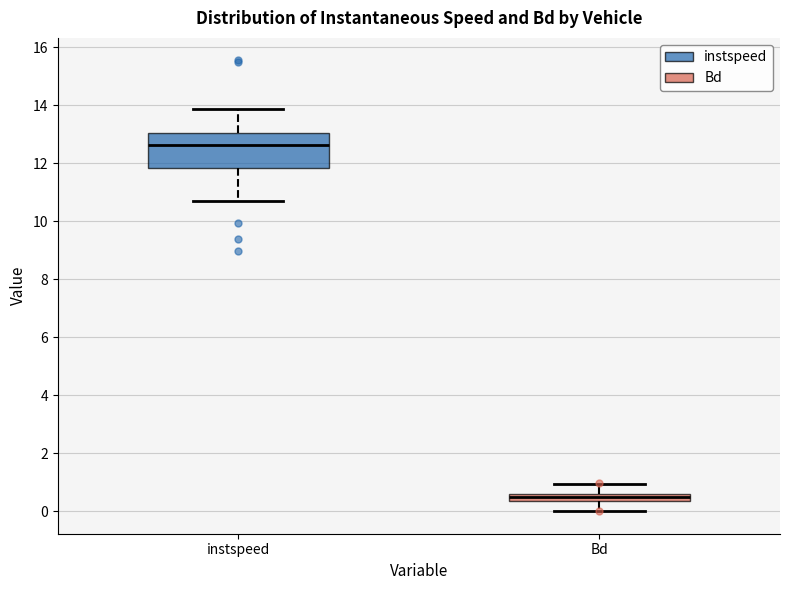

Where does the lower whisker of the box for Bd end on the y-axis? The values are not printed on the chart, so give them approximately, as read against the axis.

0.0